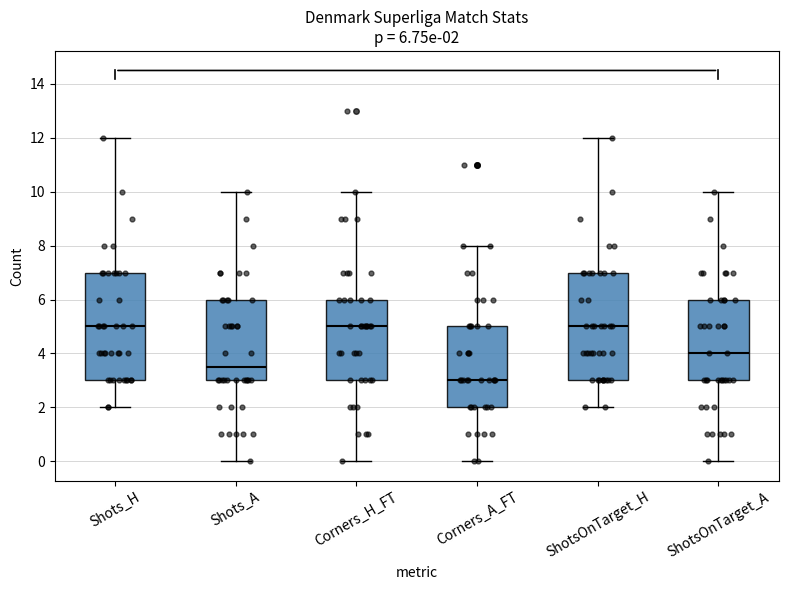

Which box has the lowest median line?

Corners_A_FT